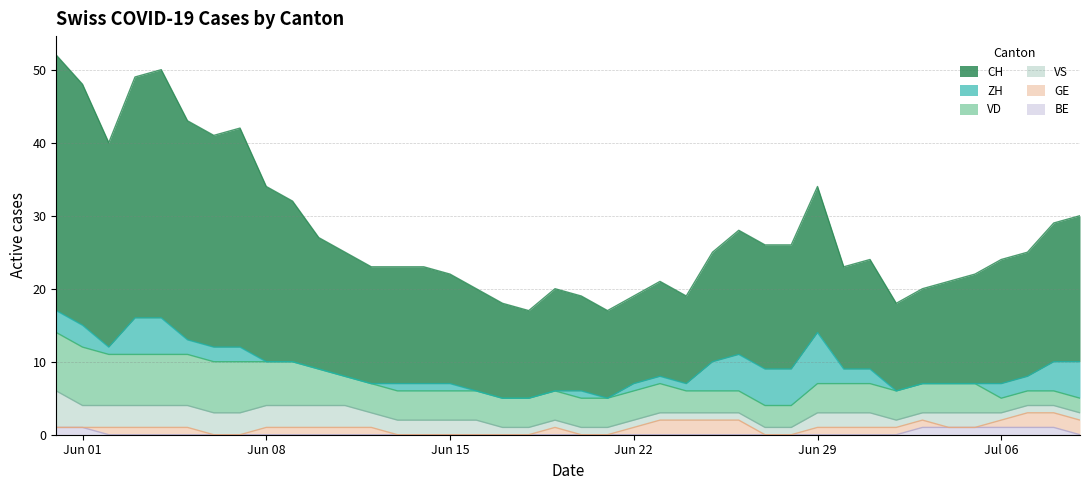

Which series has the largest total across all categories?

CH